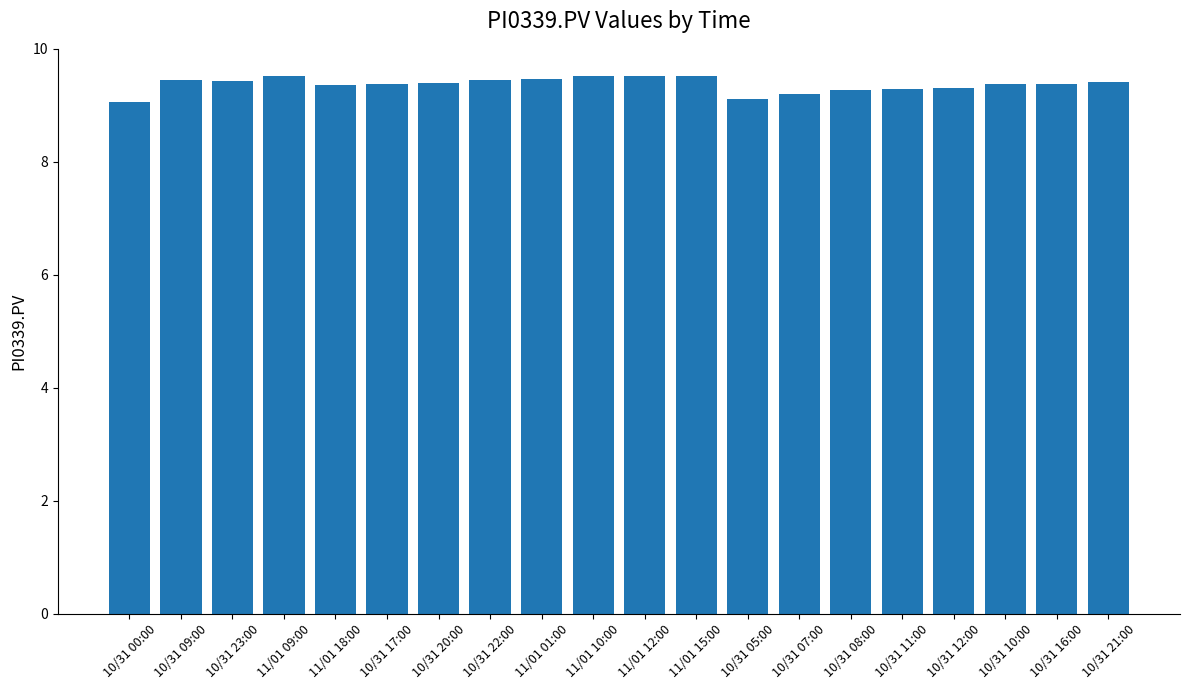

What is the value of the 9th bar from the left?

9.5